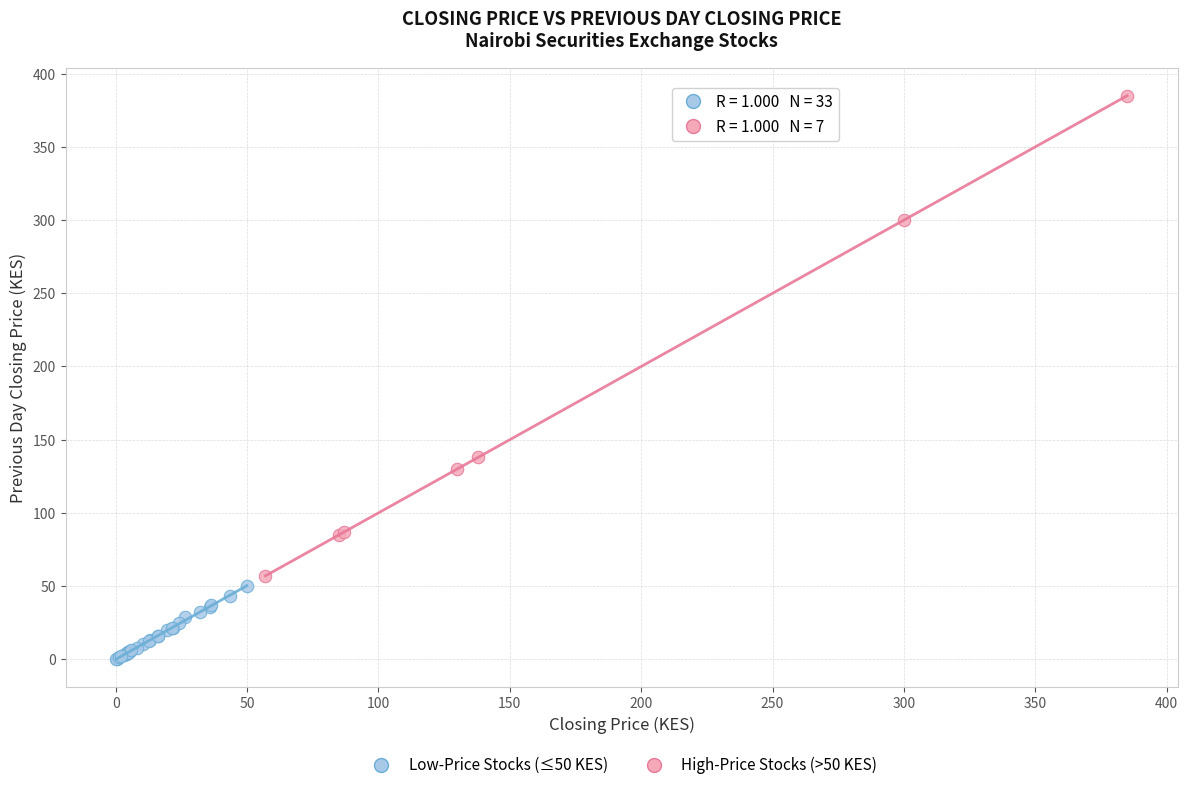

Which series reaches the maximum Y coordinate?

High-Price Stocks (>50 KES)